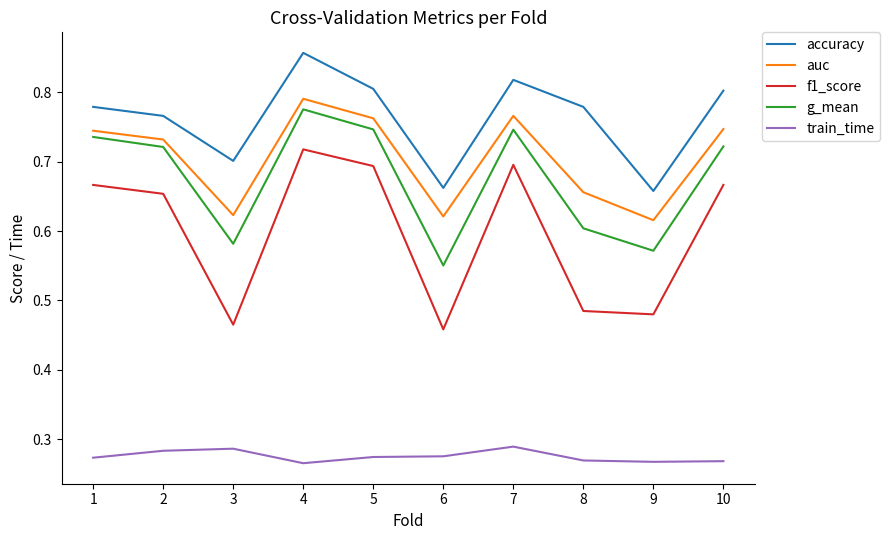

What is the spread (max minus min) of values at 9?

0.4